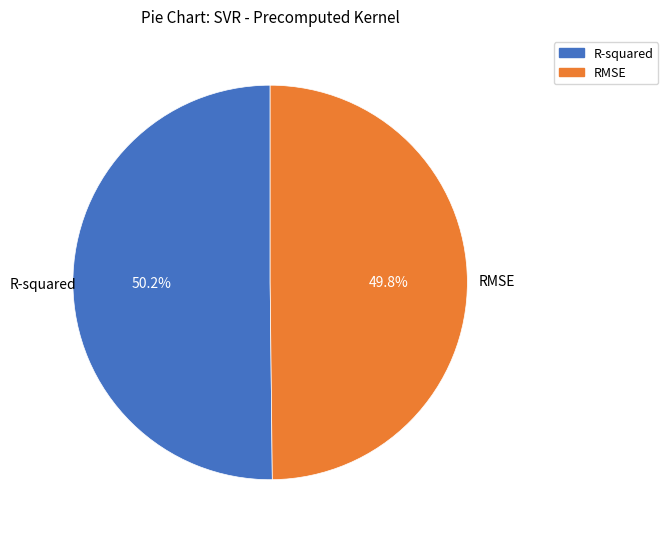

Is the sum of R-squared and RMSE greater than half?

Yes